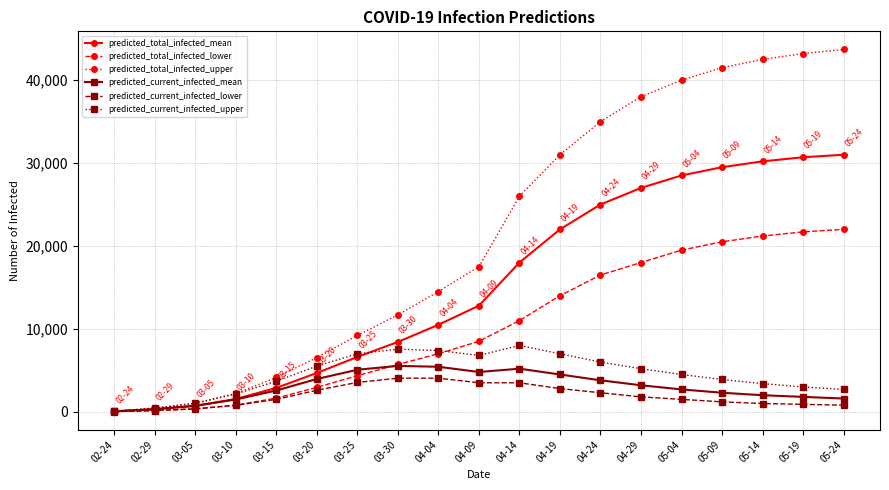

What is the value of the predicted_current_infected_mean point at the 7th from the left?

5073